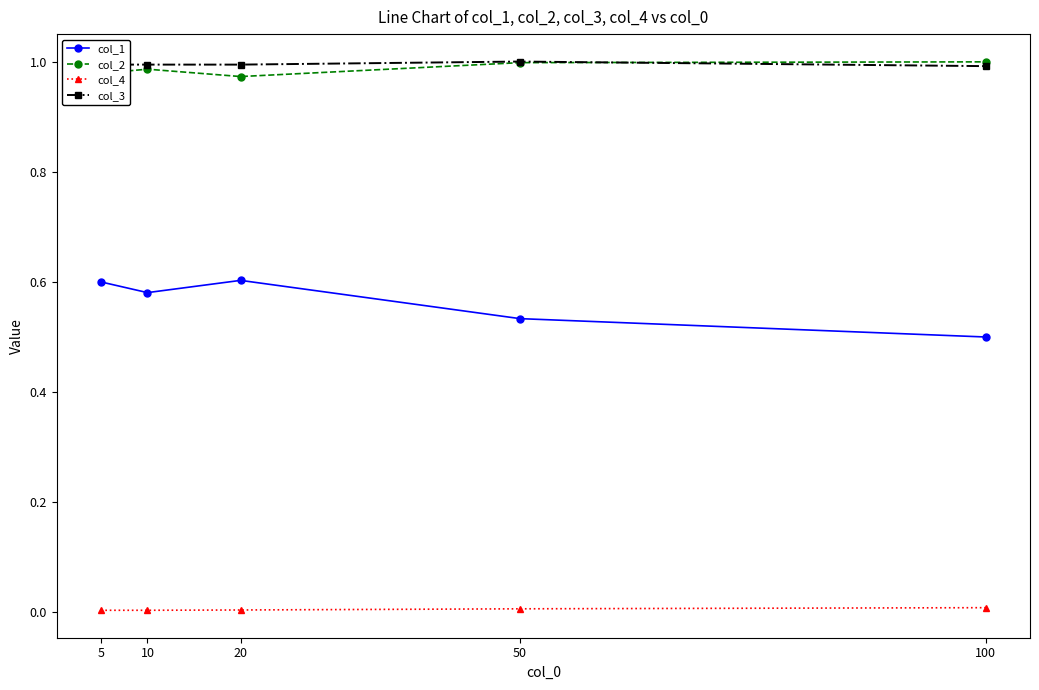

Is the value of col_1 at 10 greater than the value of col_3 at 5?

No